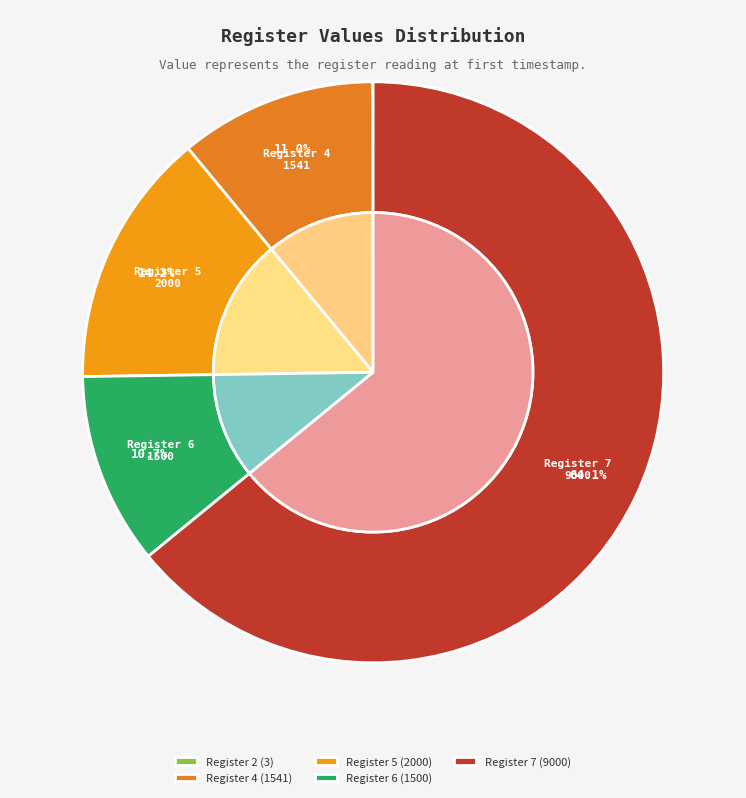

To the nearest percent, what is the combined percentage of Register 5 and Register 1?

14%